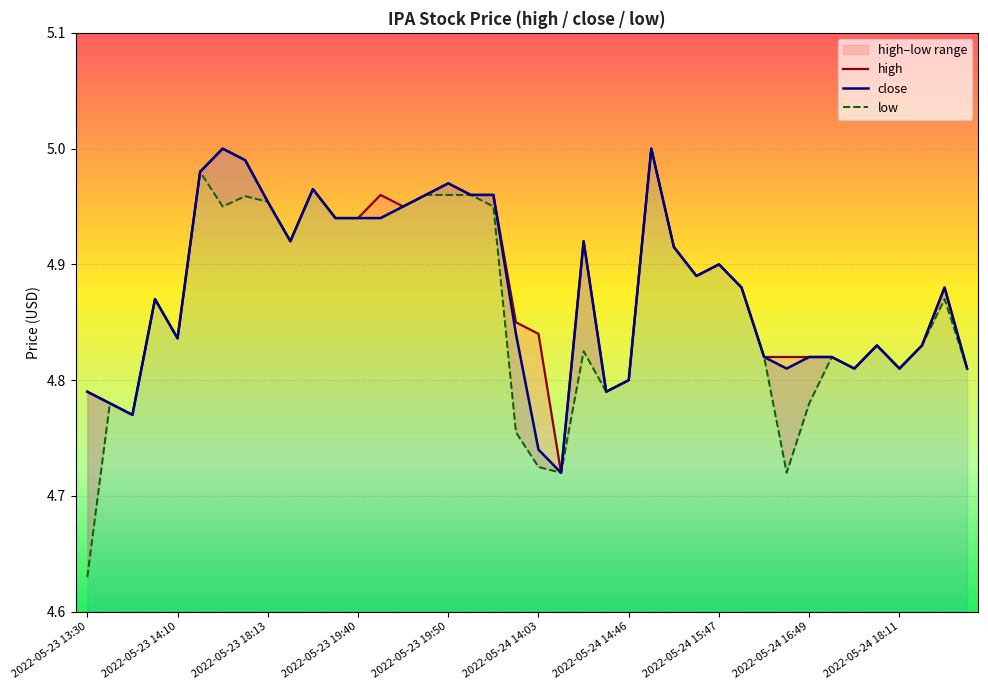

True or false: close and low intersect in this chart.

False